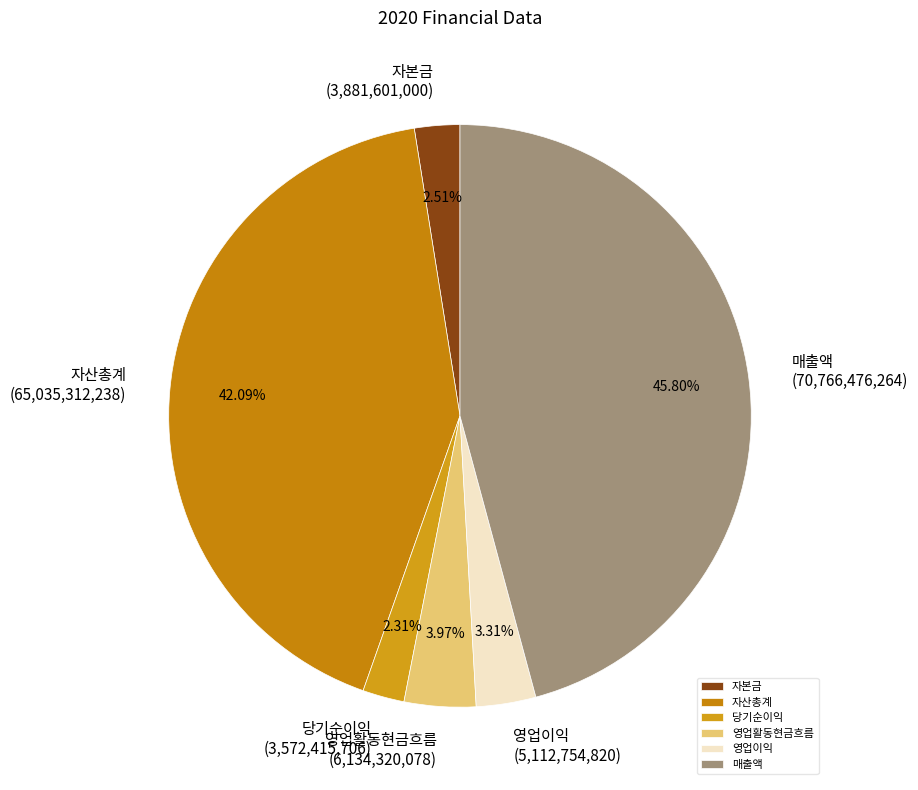

Is there any slice that represents more than half of the pie?

No